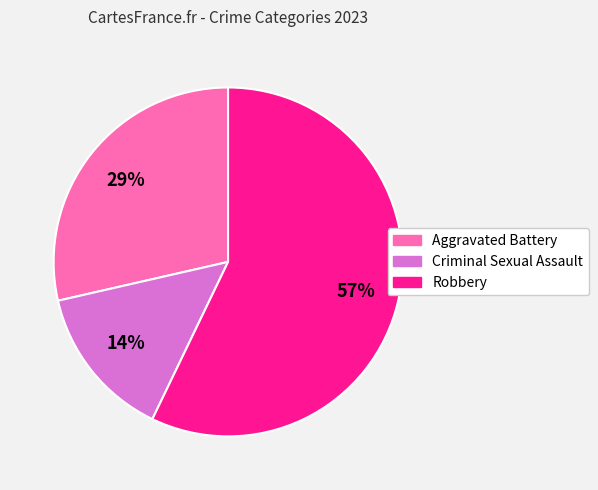

The Criminal Sexual Assault slice represents 14% of the pie. True or false?

True